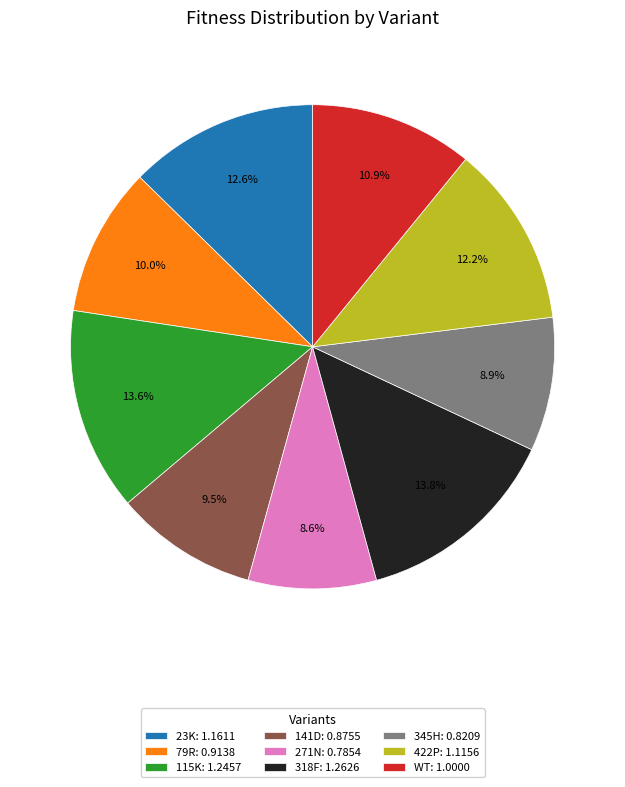

To the nearest percent, what is the difference between the 115K and 271N slice percentages?

5%